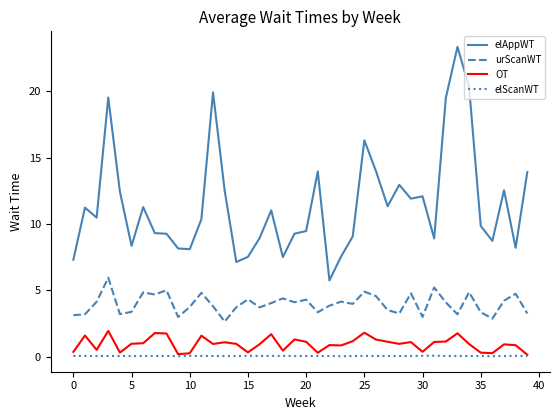

What is the sum of all elScanWT values?

1.8